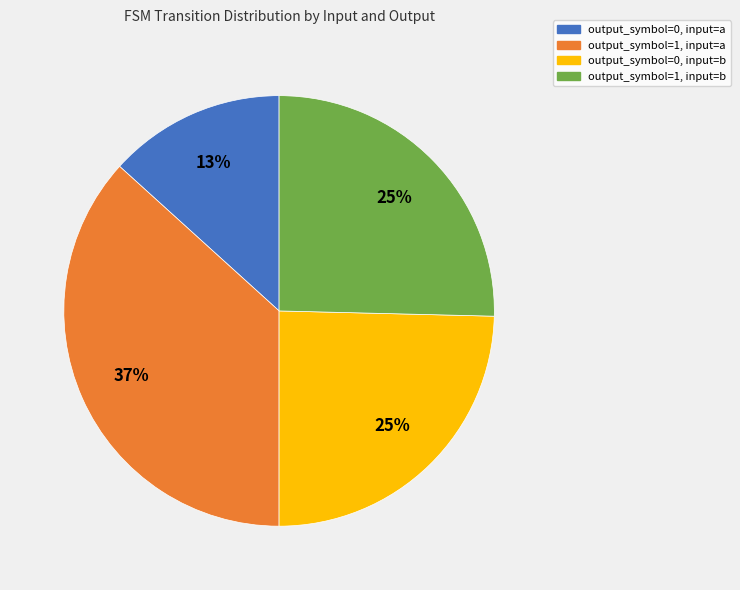

To the nearest percent, what is the average slice percentage?

25%